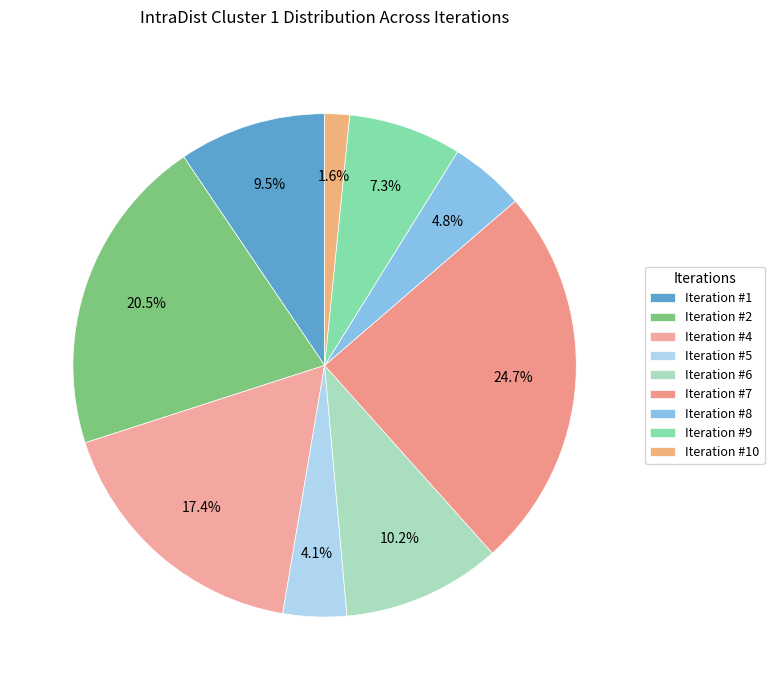

Between Iteration #6 and Iteration #7, which is larger?

Iteration #7